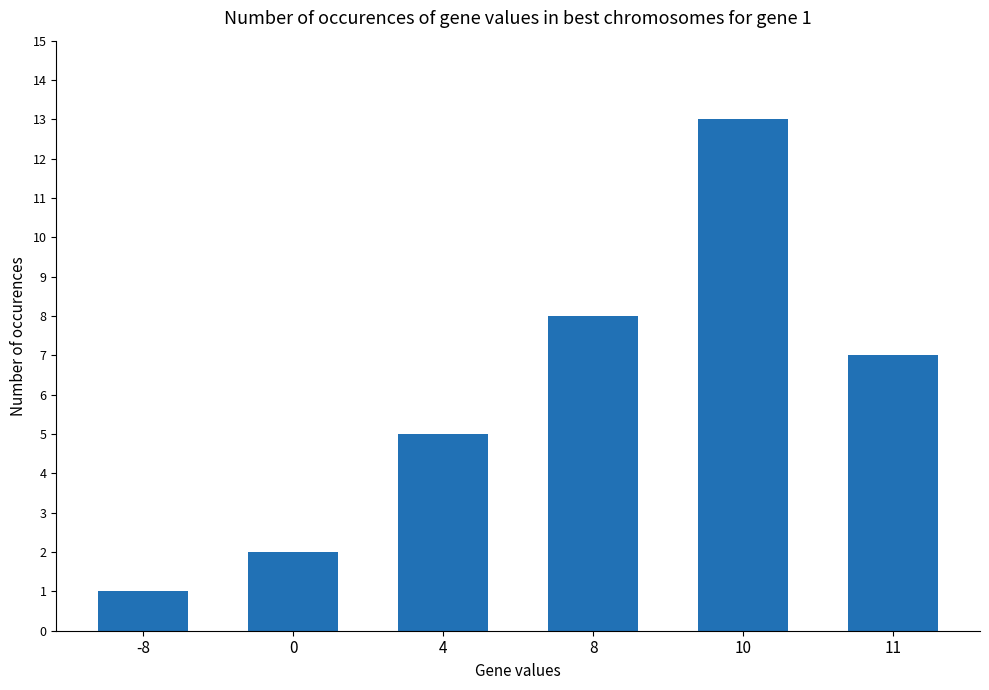

Read the value at 11, to the nearest 5.

5